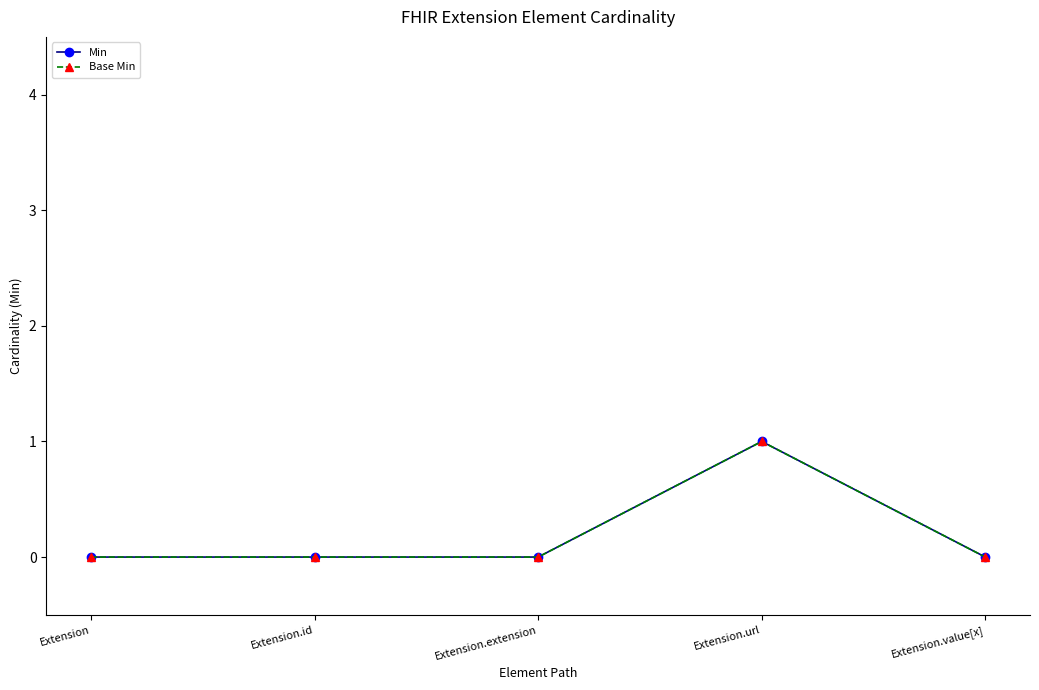

Rank the series by their maximum value, from highest to lowest.

Min, Base Min